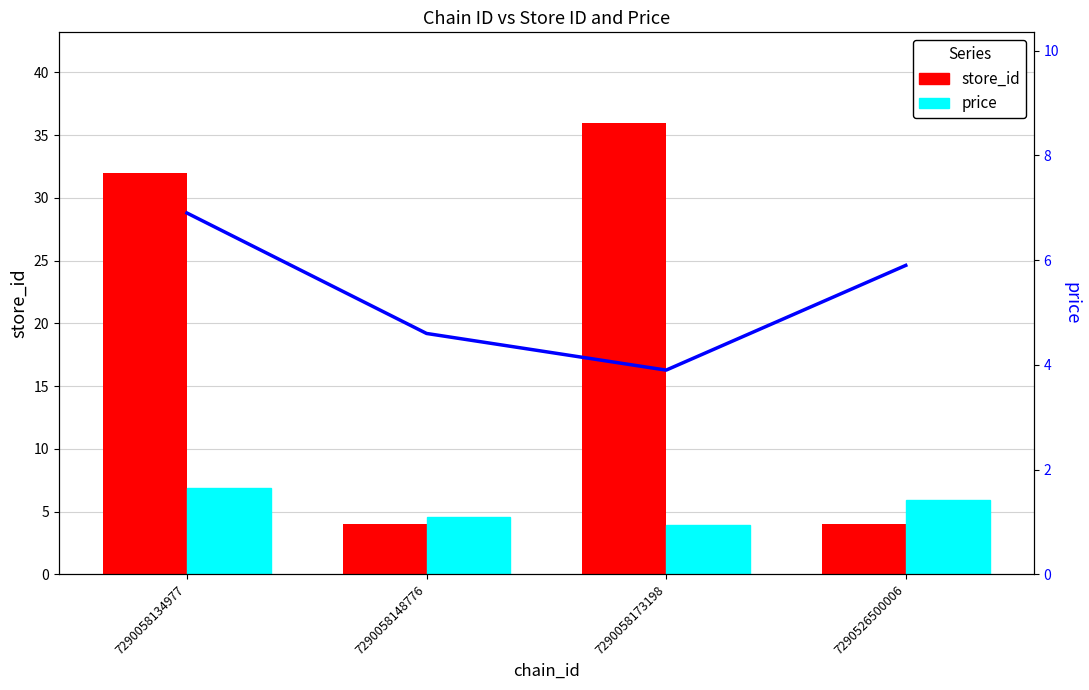

The price series shows 11.5 at 7290058134977. True or false?

False